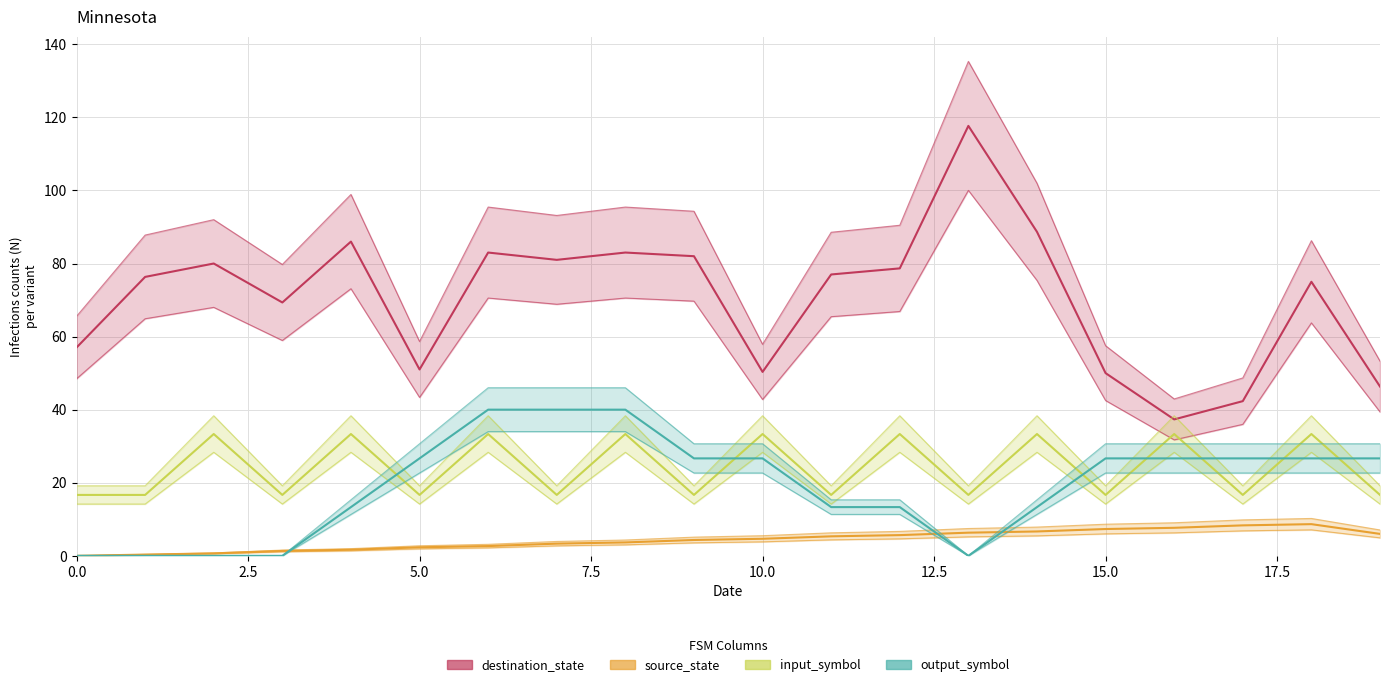

What are all the series names shown in the legend?

destination_state, source_state, input_symbol (numeric), output_symbol (numeric)